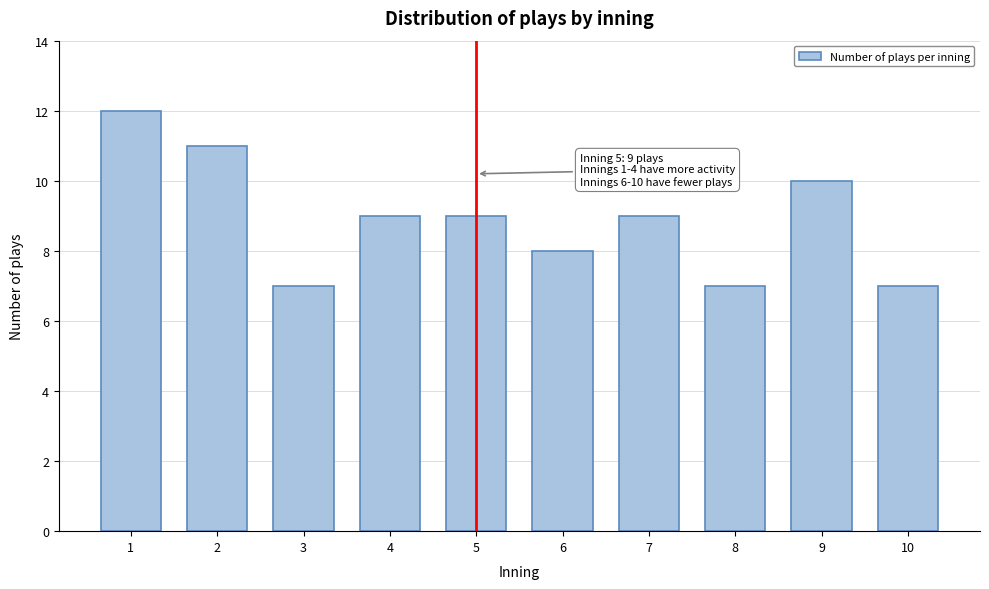

Reading left to right, list all the values displayed in this chart.

12	11	7	9	9	8	9	7	10	7